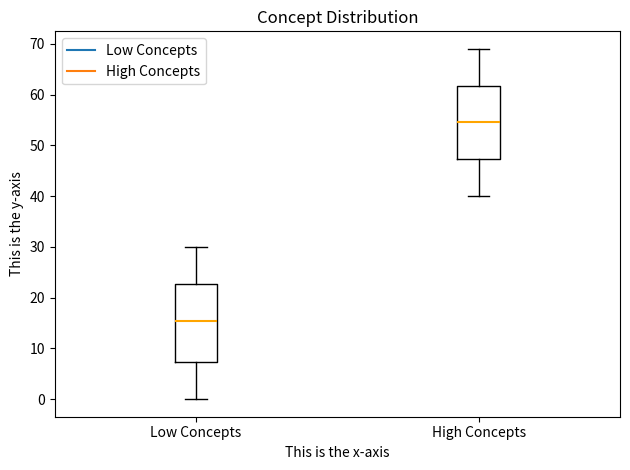

Which box's median line is the lowest?

Low Concepts